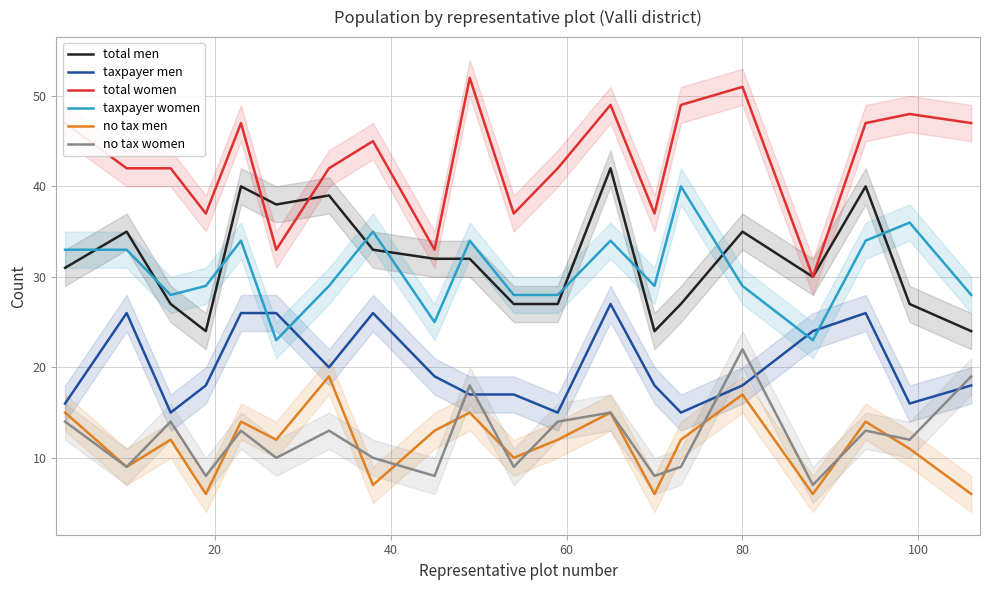

True or false: total men and no tax men cross at least once.

False